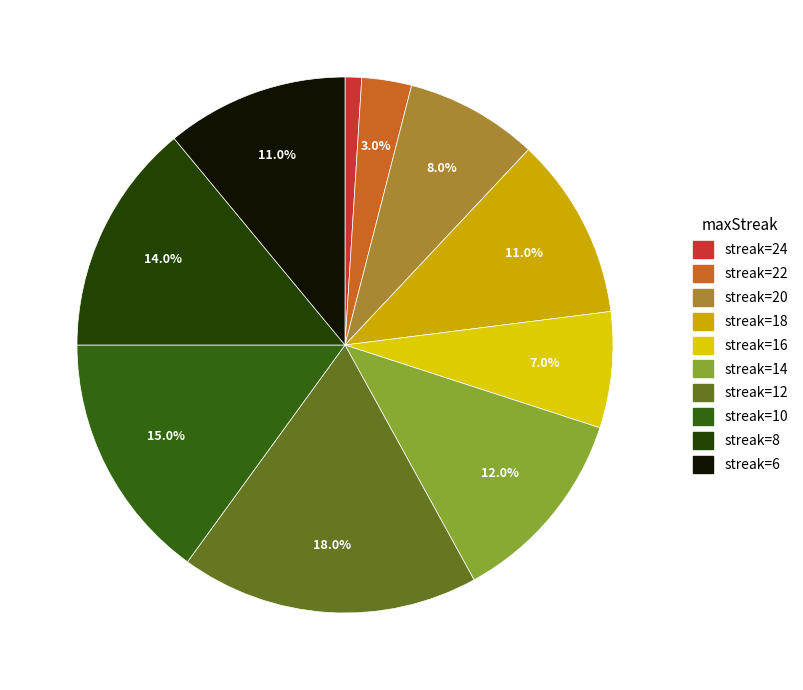

How many segments does this pie chart have?

10